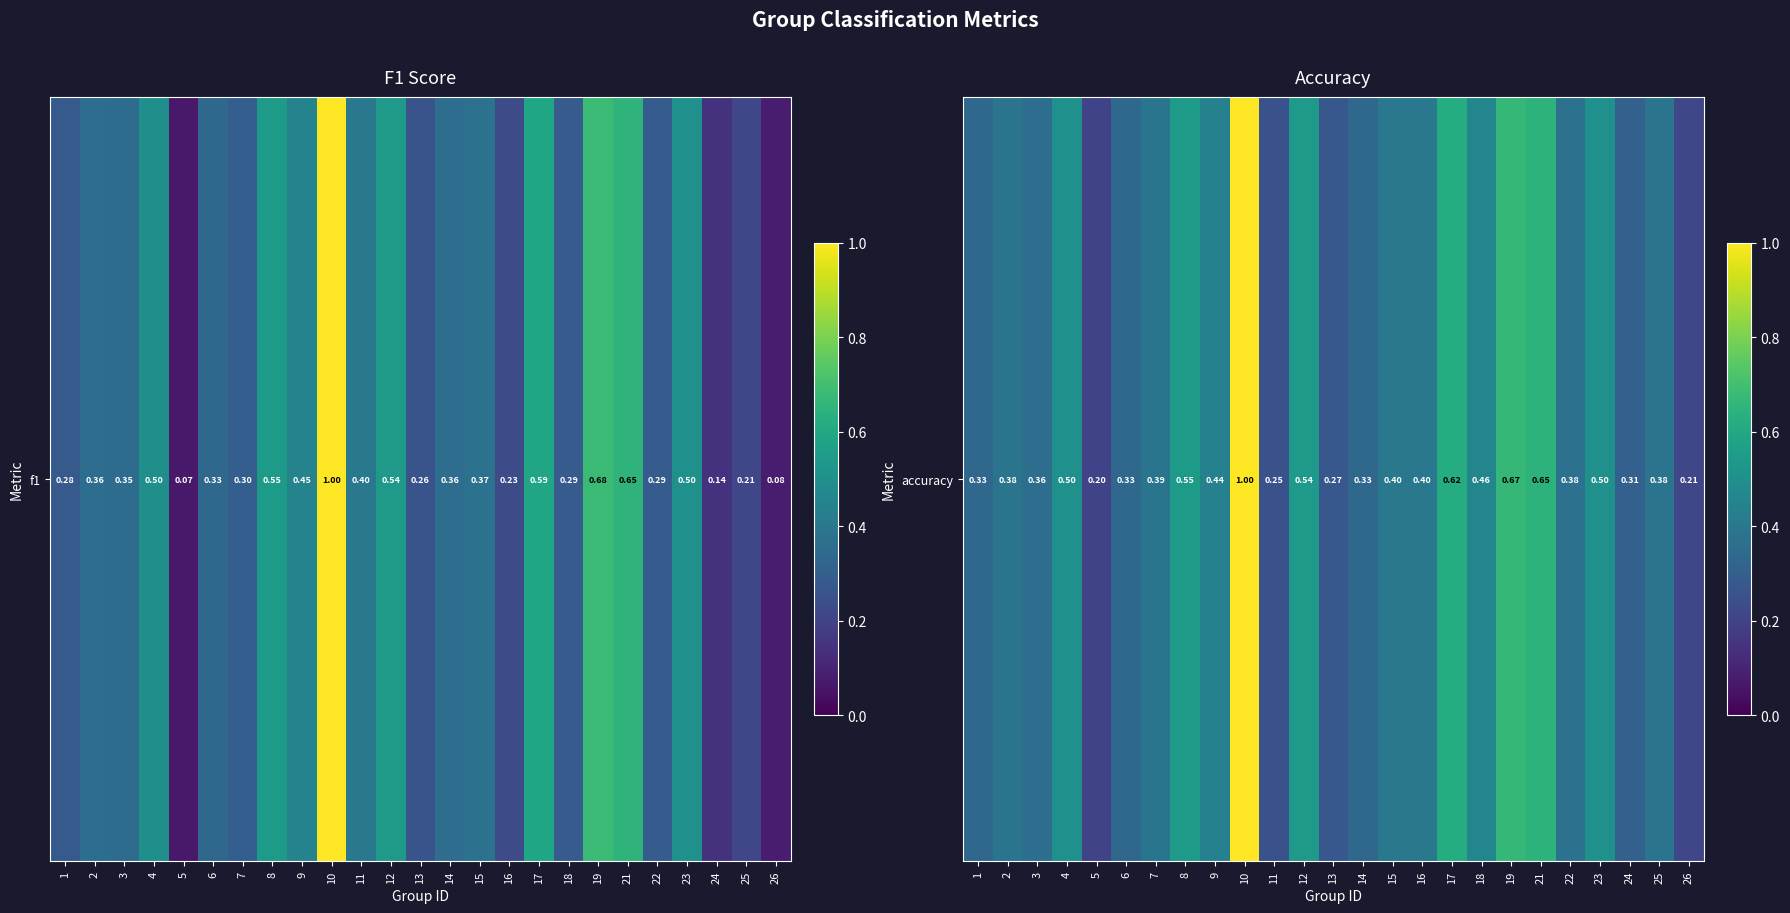

At which label is the value closest to 0?

5